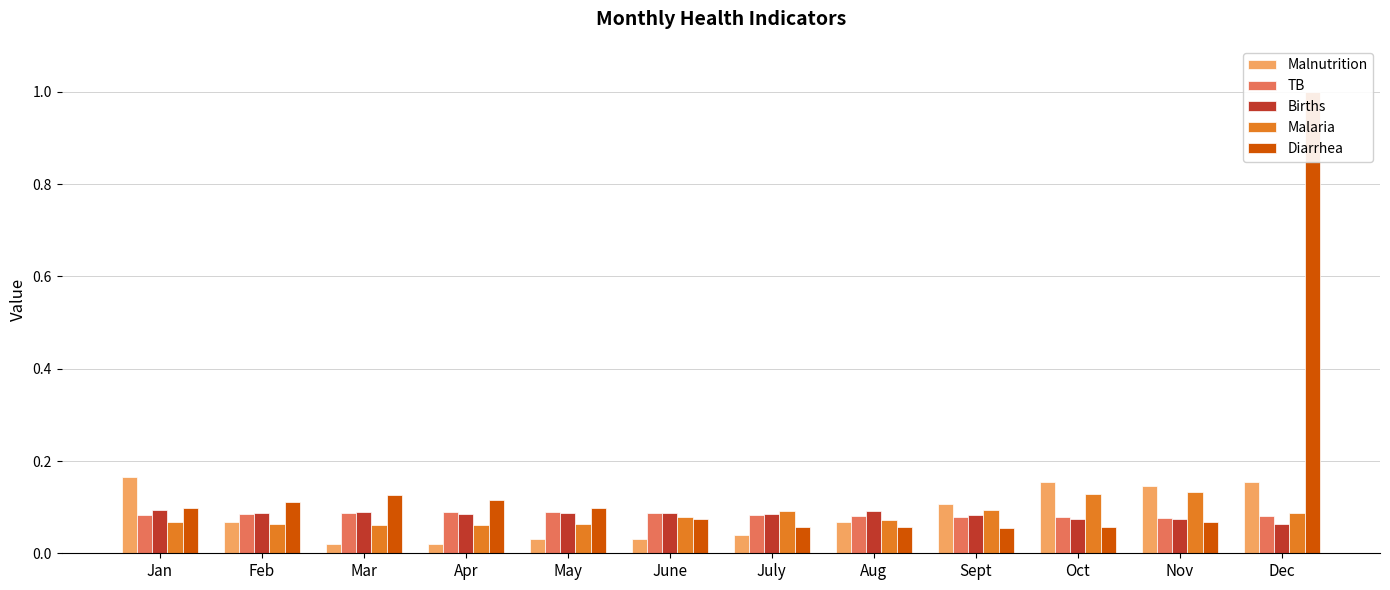

How many bars are there in each group?

5